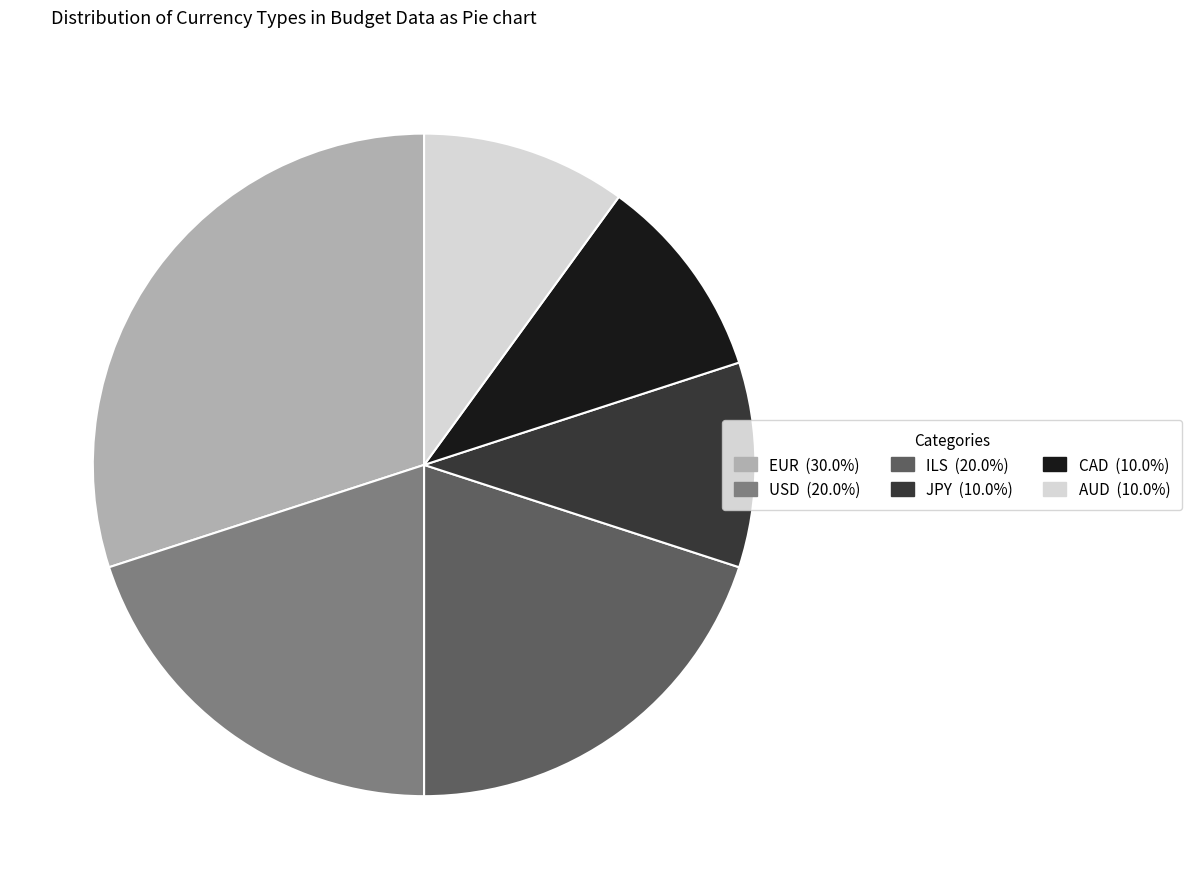

Count the number of slices in the pie.

6